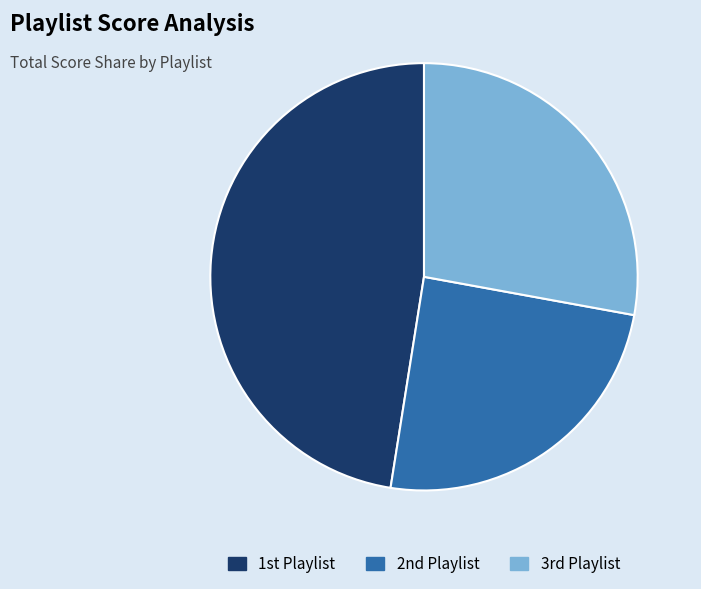

Is there a majority slice in this chart?

No